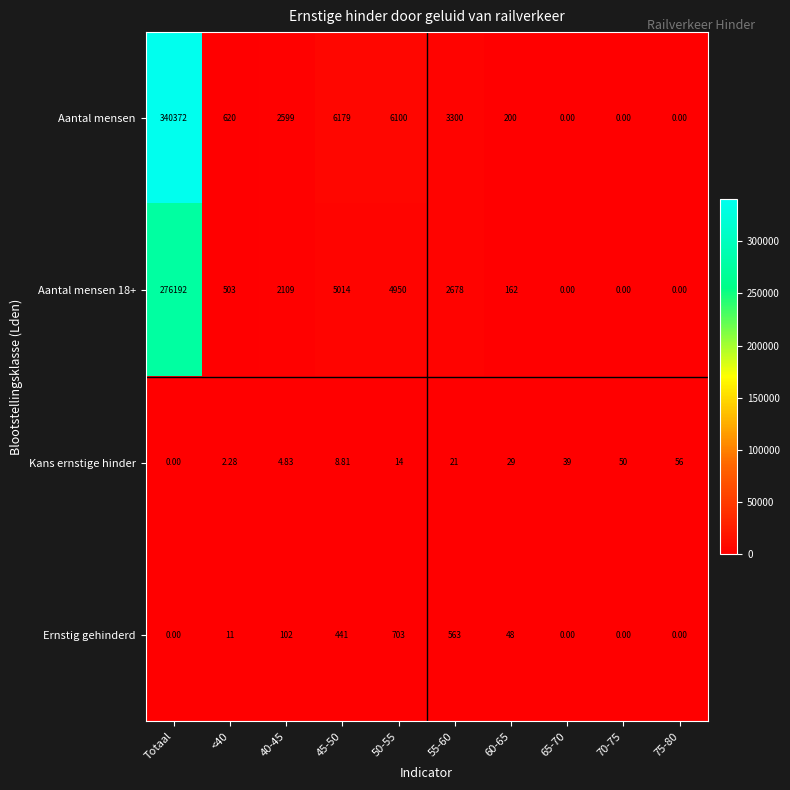

Which label corresponds to the largest value in the chart?

Totaal